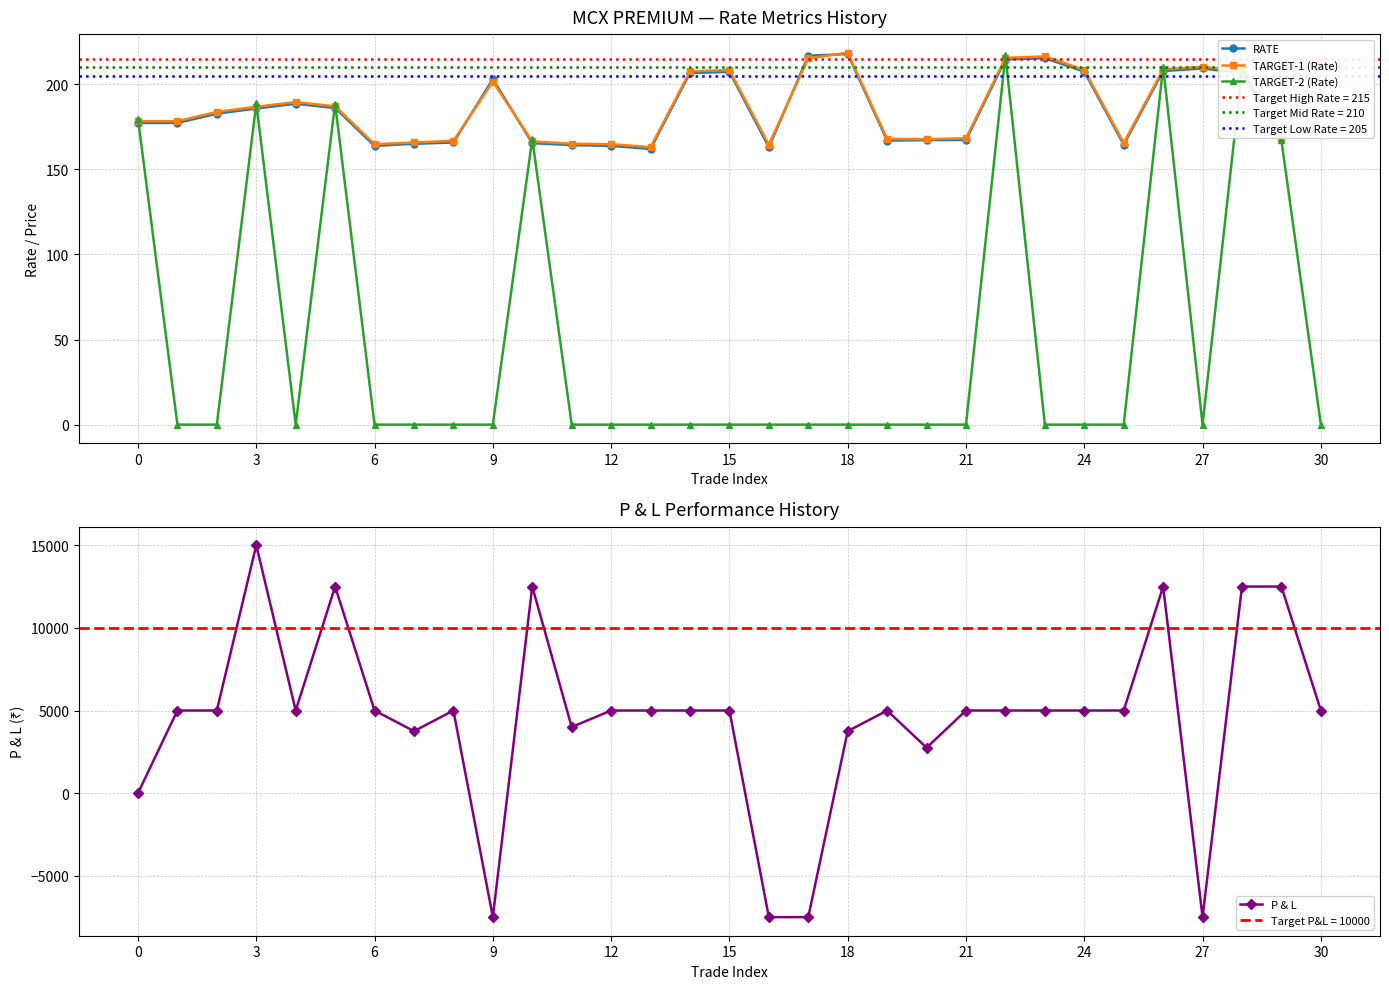

What is the lowest value of the TARGET-1 (Rate) series?

163.0